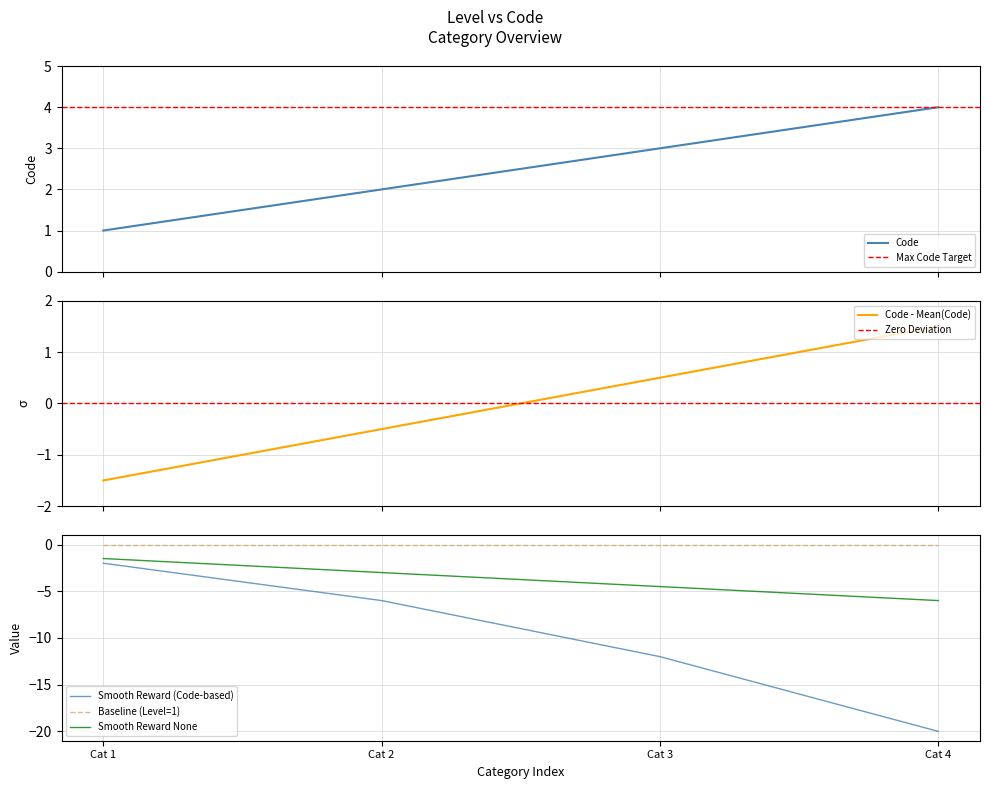

Count the values in the range 2 to 4.

3